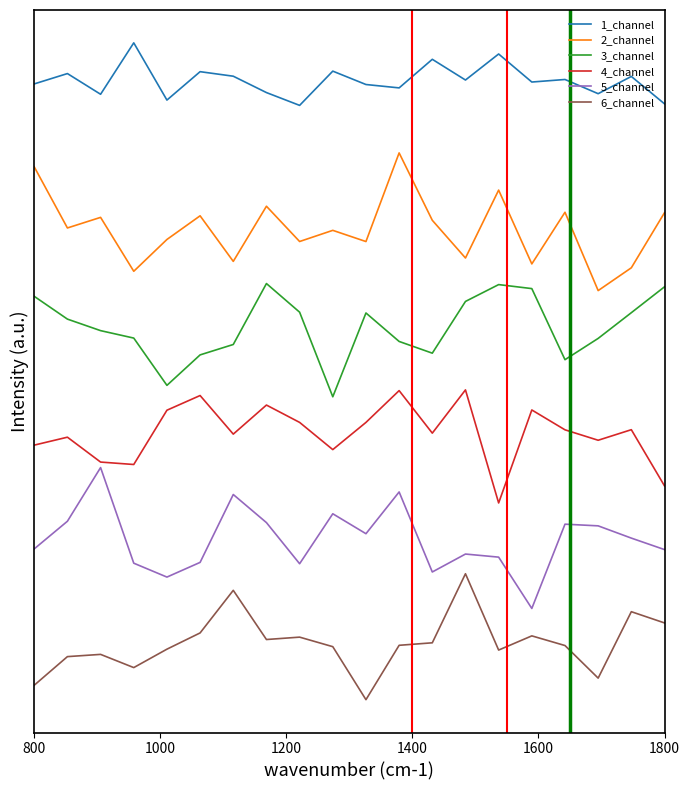

What is the sum of all 6_channel values?

2.9